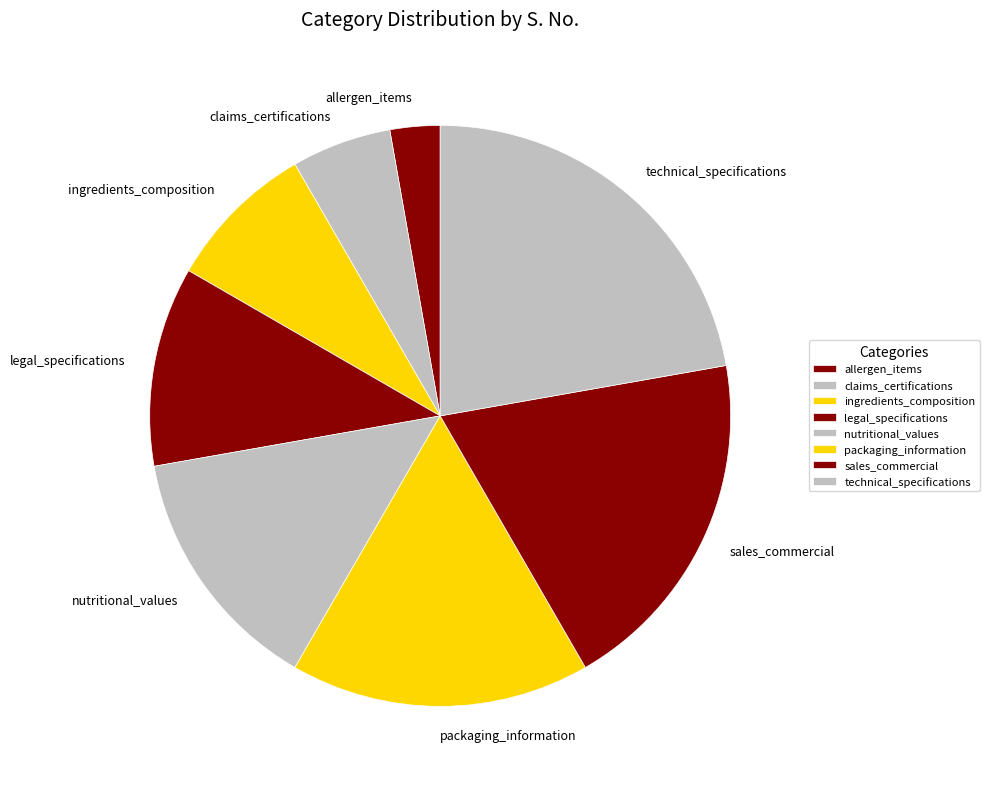

True or false: sales_commercial accounts for 19% of the total.

True